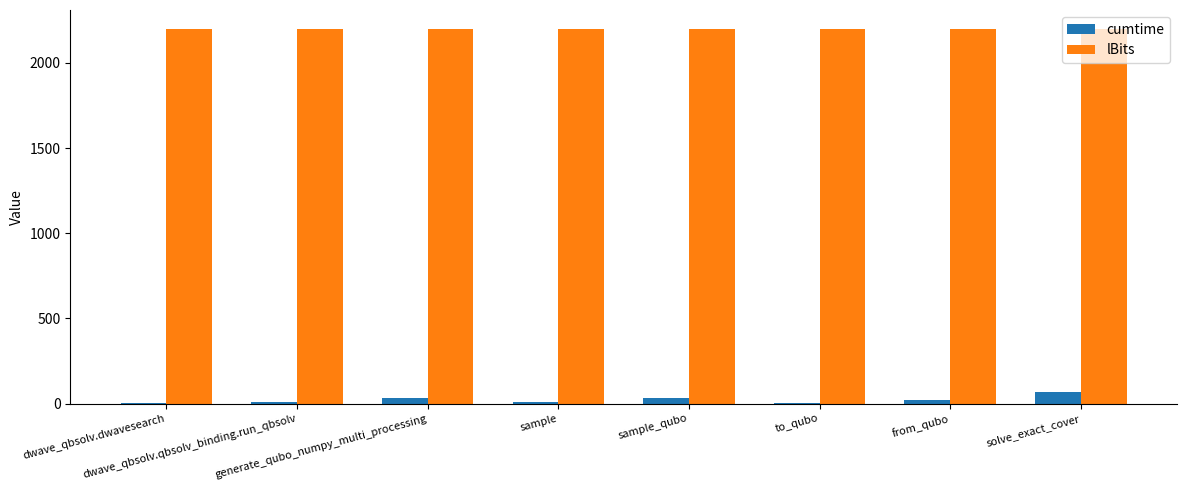

What is the sum of all cumtime values?

183.7